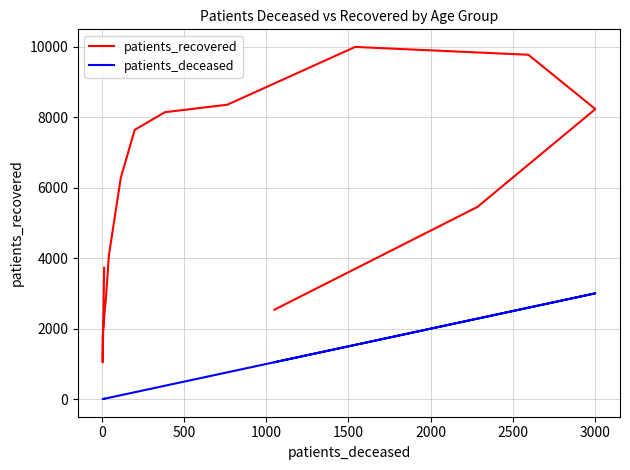

How many data points in patients_recovered are above 5455?

7